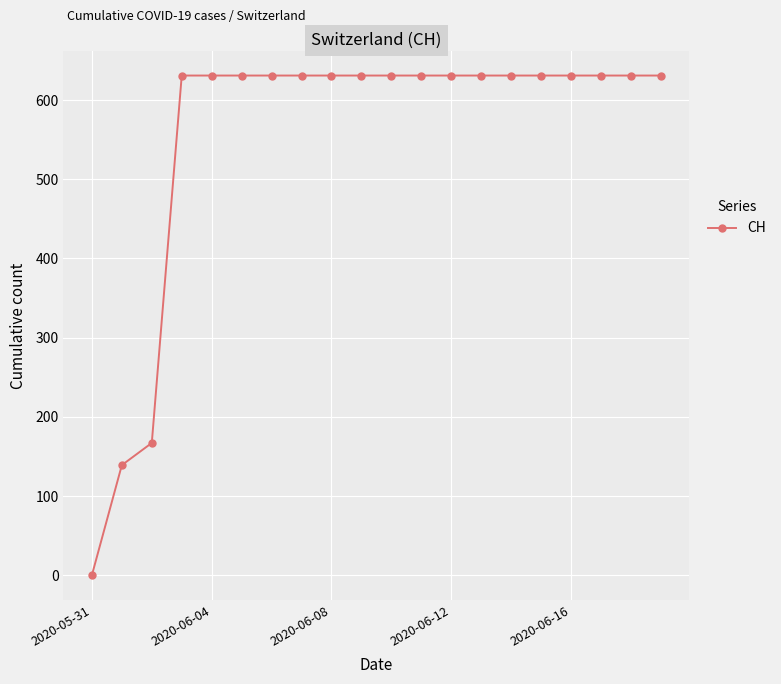

What is the average value?

552